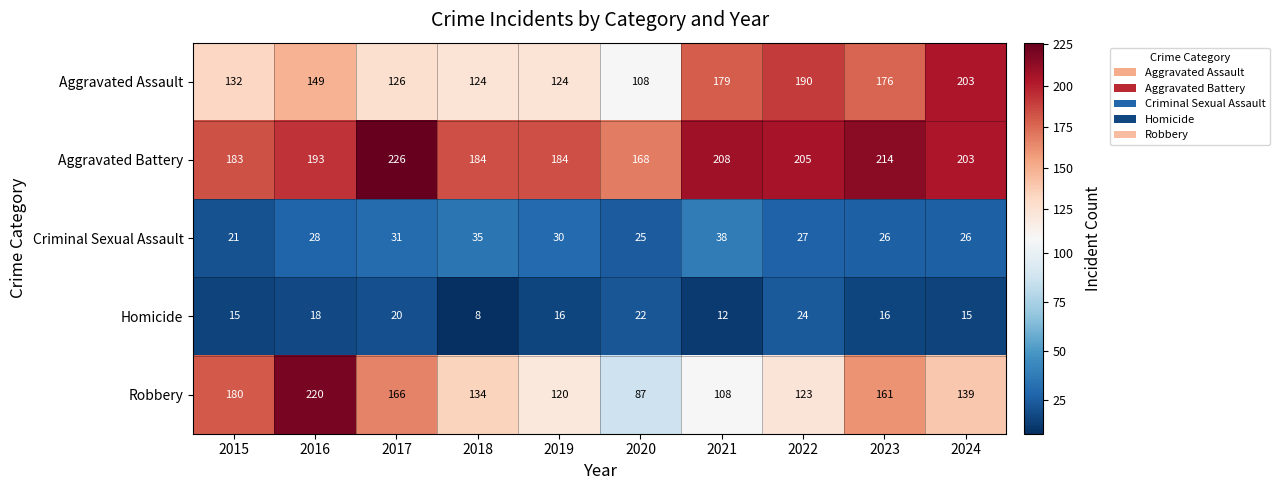

How many series are shown in this chart?

5